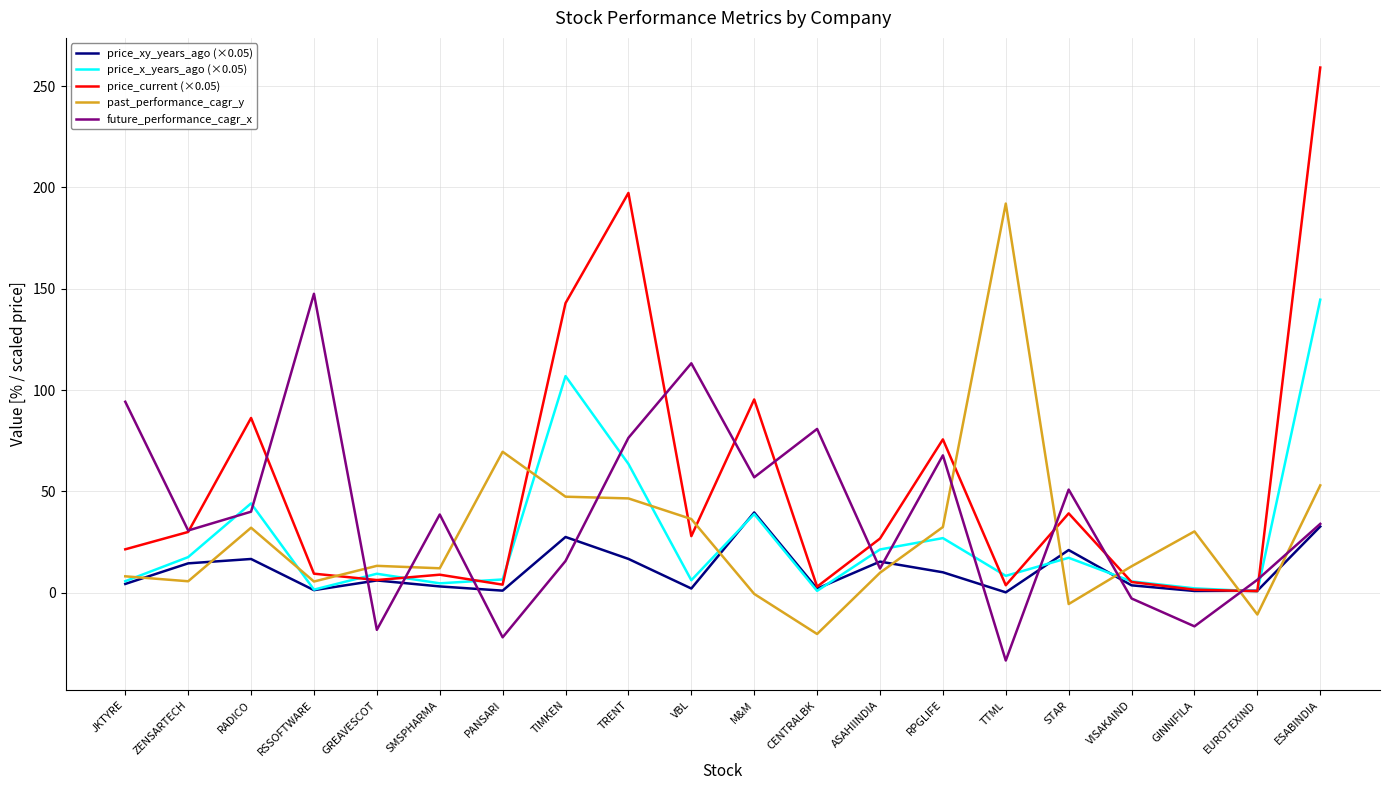

Does the chart have visible grid lines?

Yes